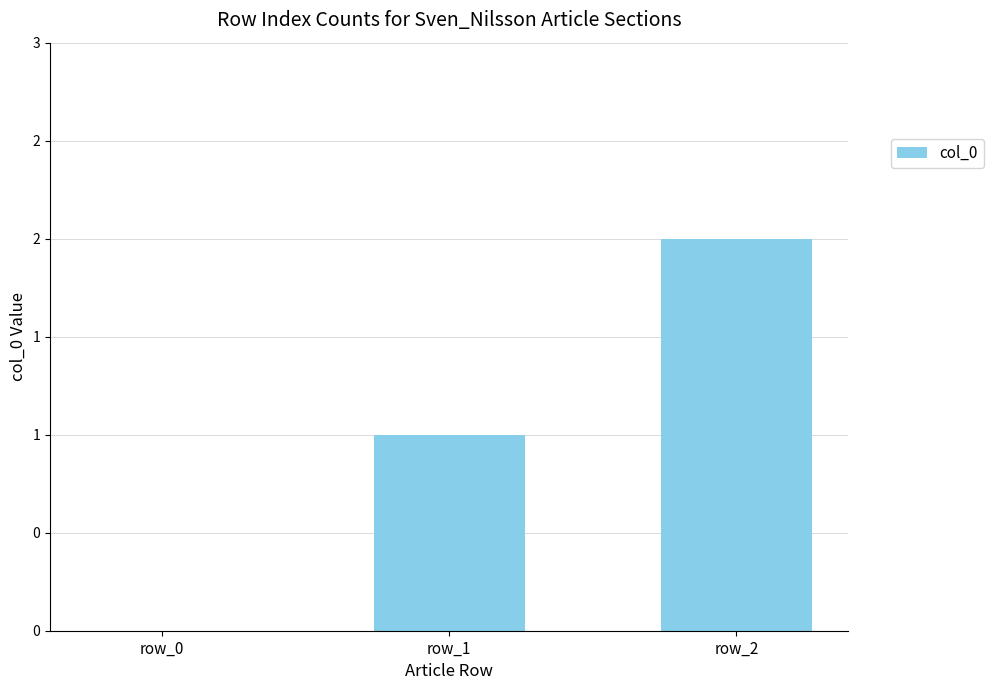

At which category does the chart reach its minimum across all series?

row_0